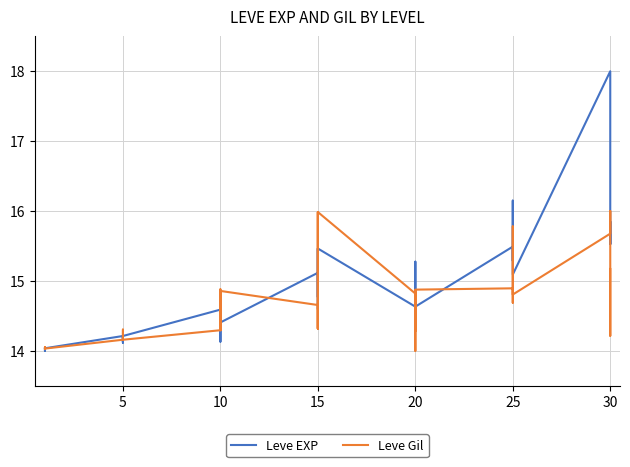

What is the difference between the maximum and second lowest values in the Leve Gil series?

2.0